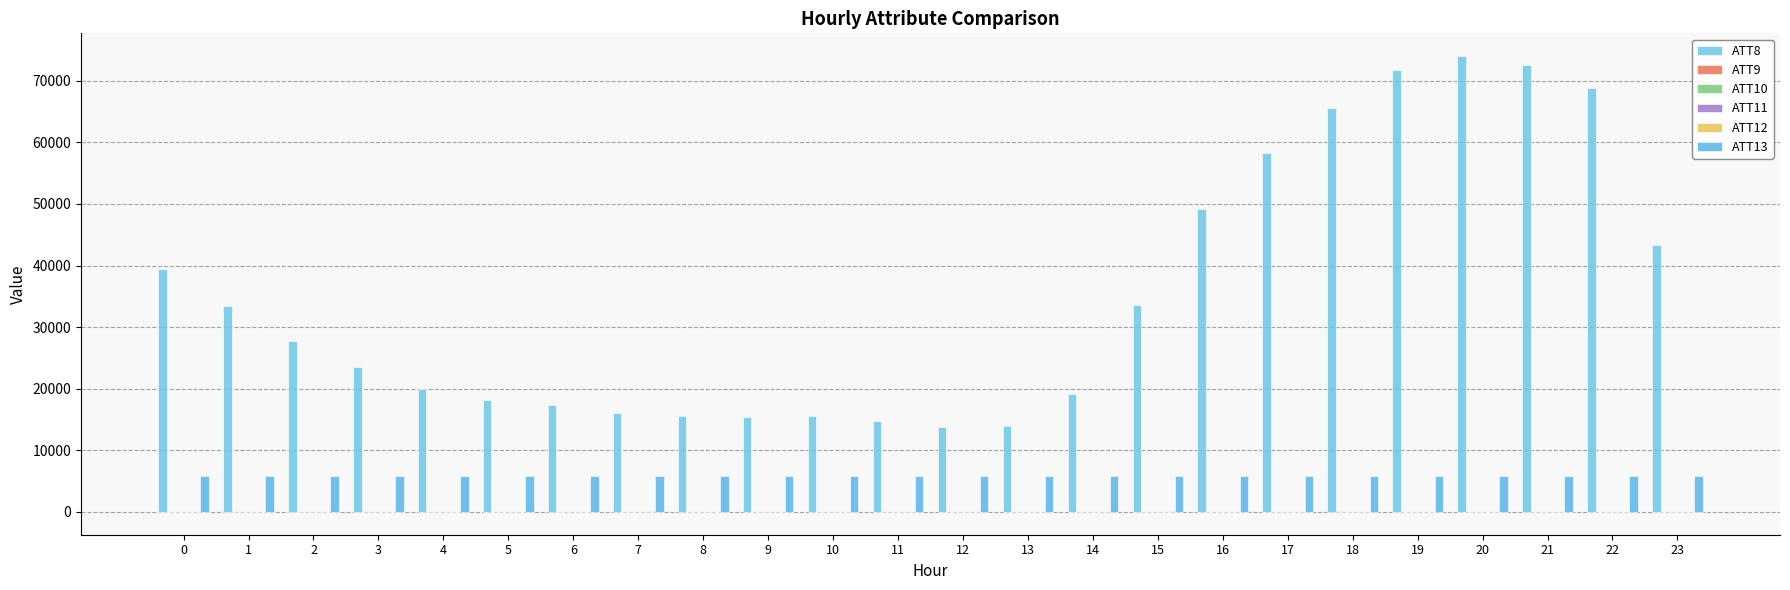

What is the average value of the ATT13 series?

5872.6